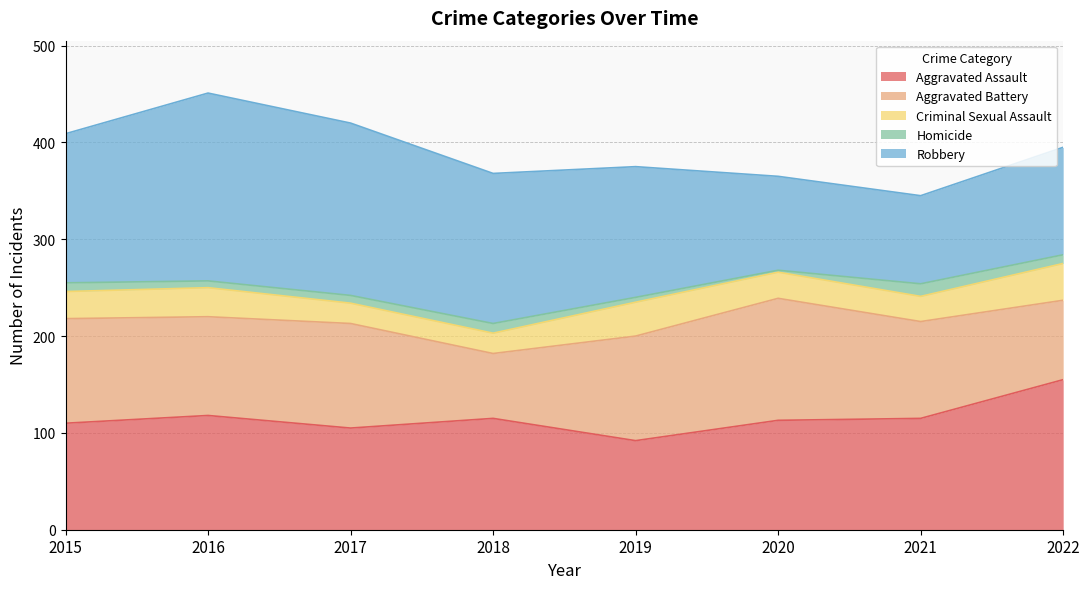

What is the value of the Homicide point at the 1st from the left?

9